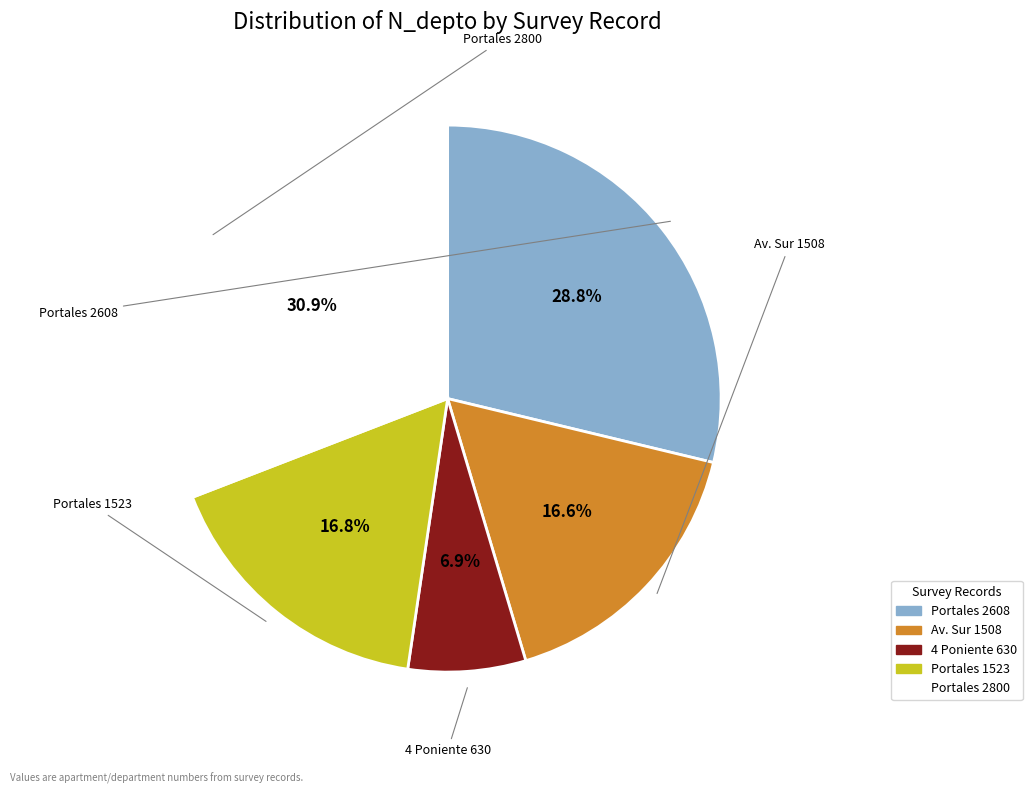

Is there a majority slice in this chart?

No